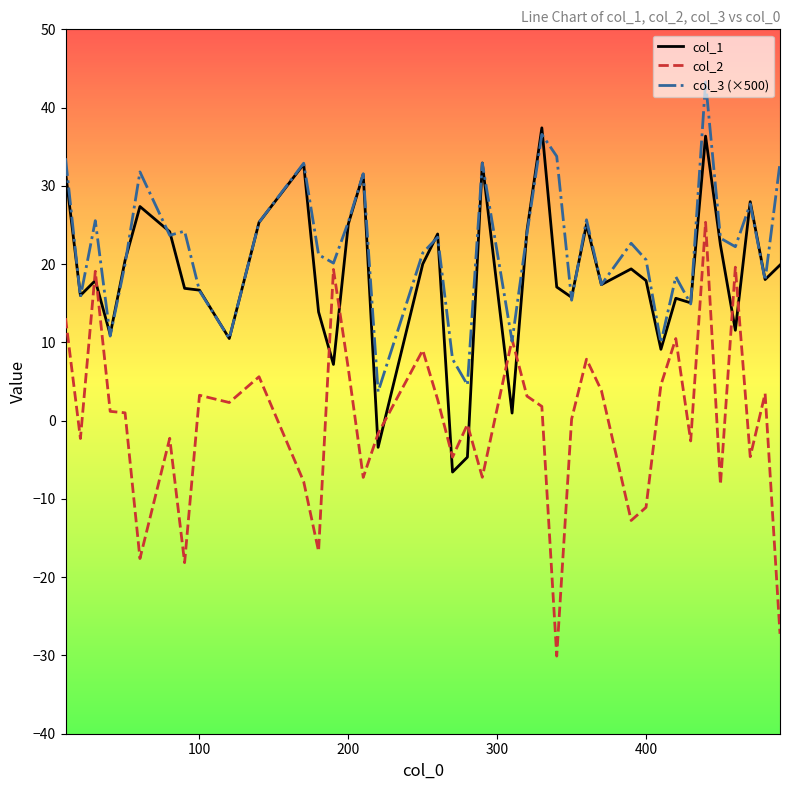

What is the greatest value displayed?

43.3